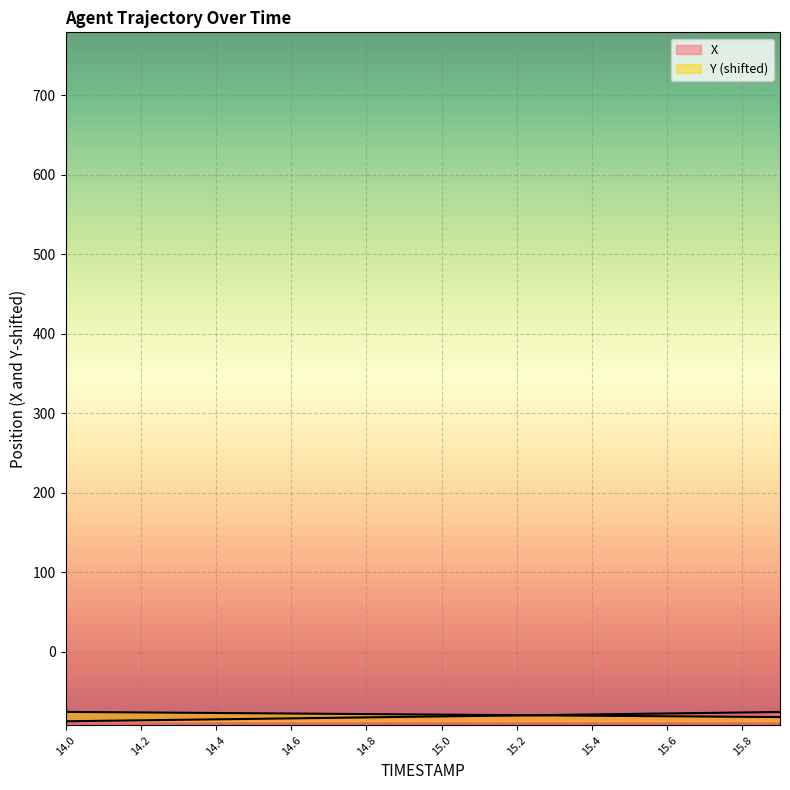

What is the difference between the X values at 14.1 and 15.8?

10.5